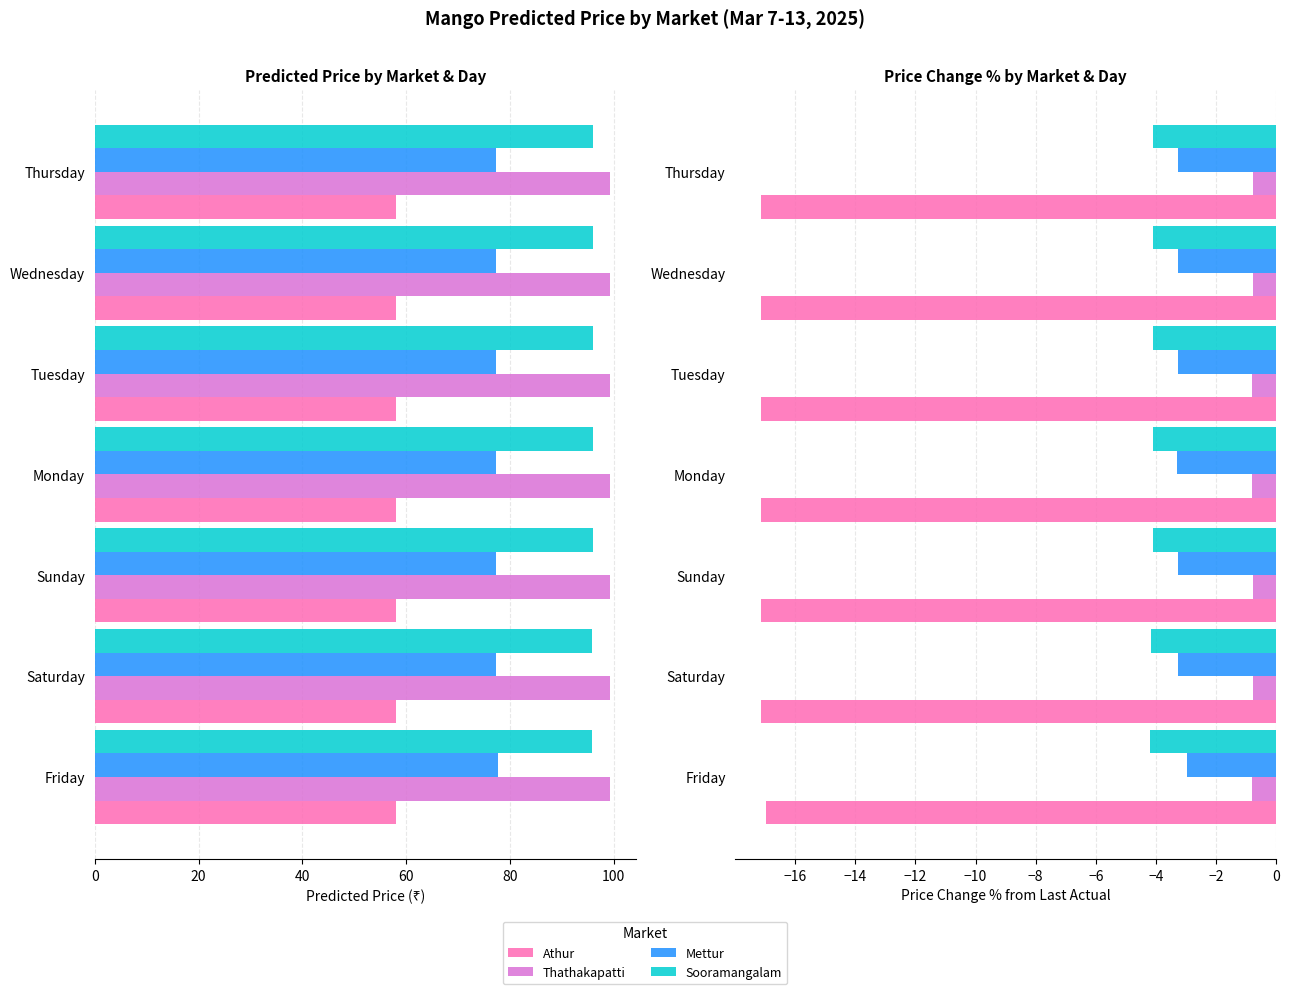

Which series changed the most between Saturday and Monday?

Sooramangalam